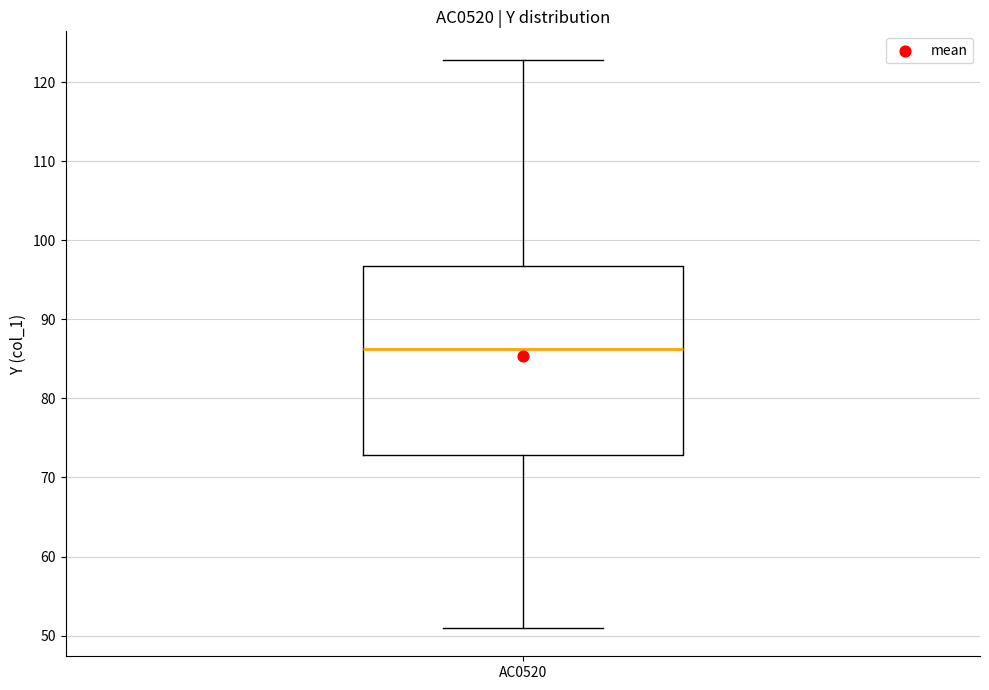

Read this box plot against the y-axis: the position of the median line, the range covered by the box, and the ends of both whiskers. The values are not printed on the chart, so give them approximately, as read against the axis.

median 86, box 73 to 97, whiskers 51 to 123